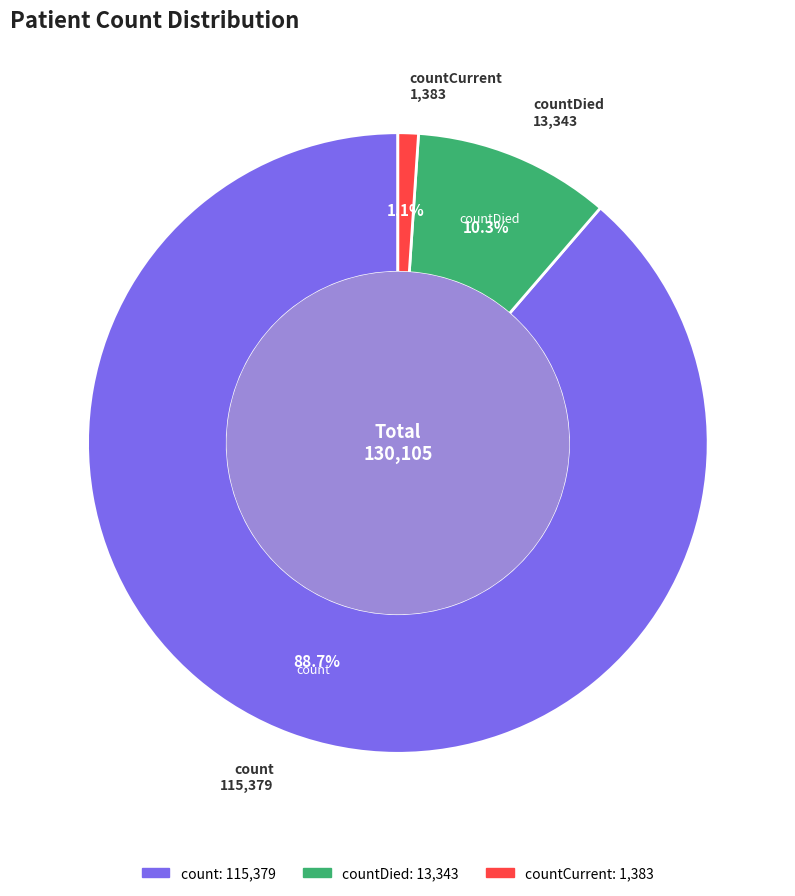

Count the number of slices in the pie.

3